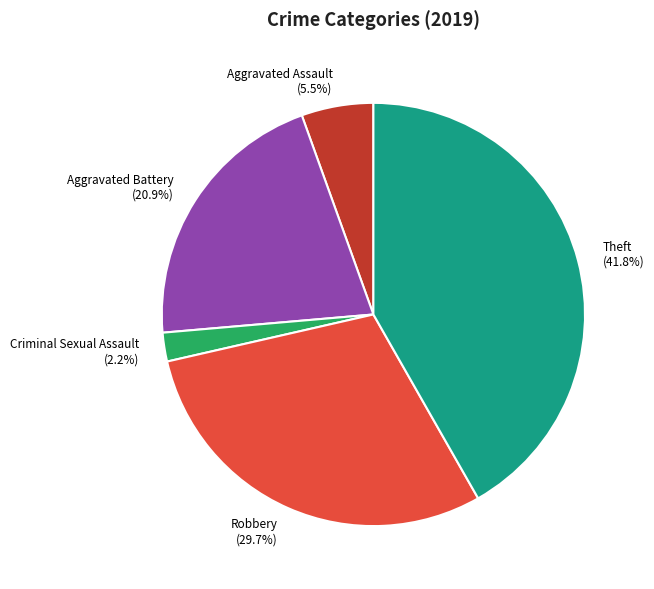

Which has a higher value, Theft (41.8%) or Criminal Sexual Assault (2.2%)?

Theft (41.8%)